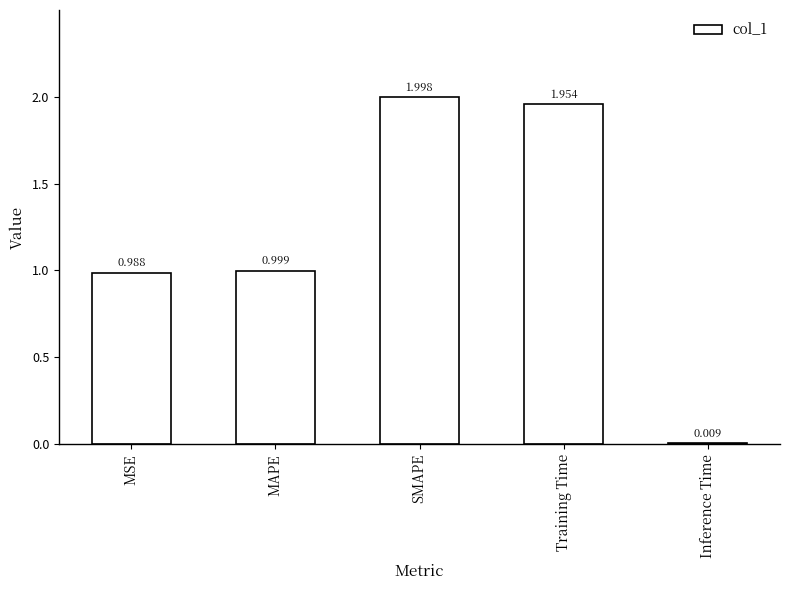

Which has a higher value, MAPE or SMAPE?

SMAPE